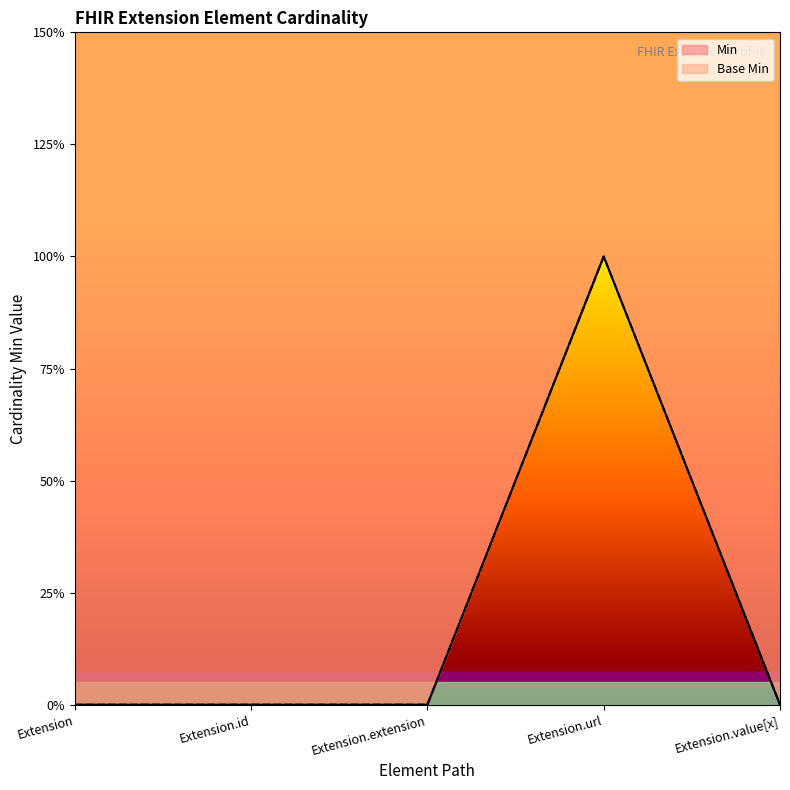

The Base Min series shows 0 at Extension.extension. True or false?

True